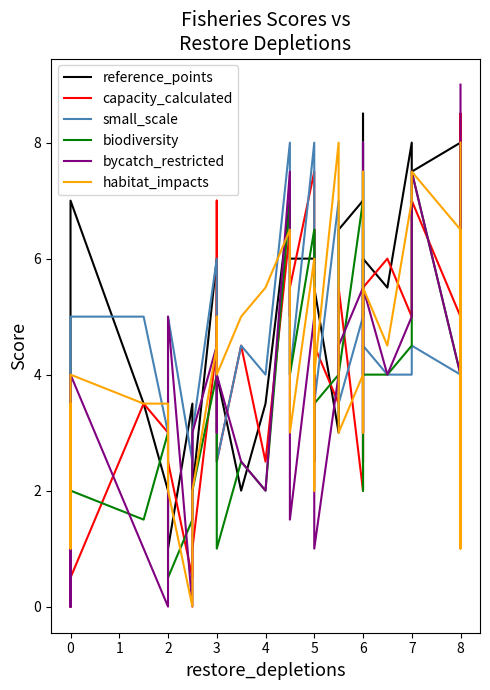

Which series has the largest range (max minus min)?

bycatch_restricted